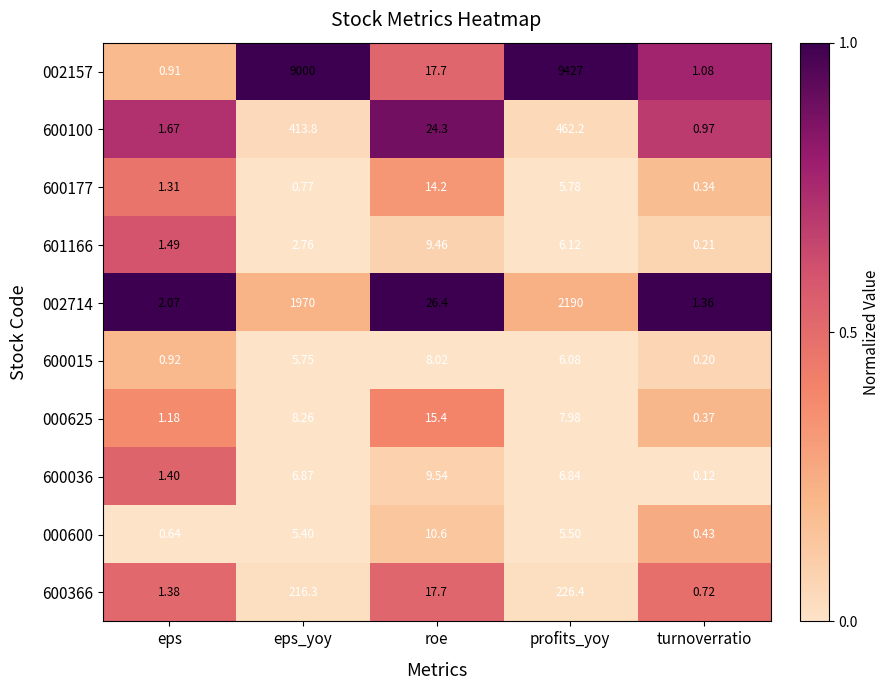

At which category is the sum across all series the highest?

profits_yoy